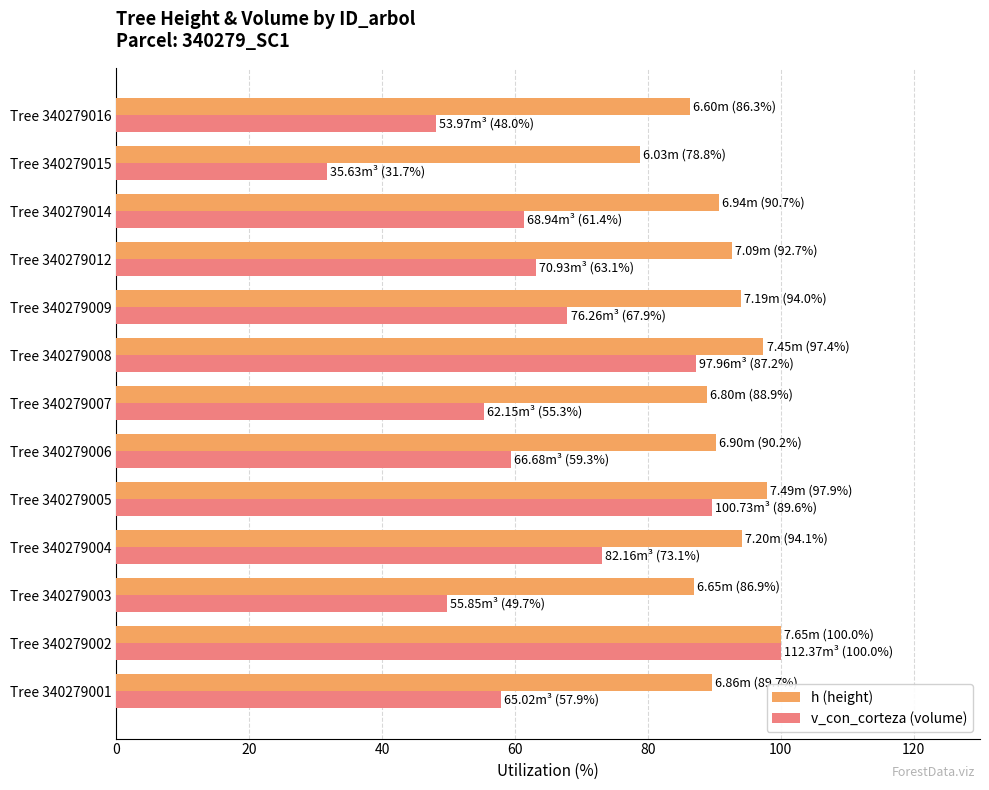

Rank the series at Tree 340279008 from highest to lowest value.

h (height), v_con_corteza (volume)